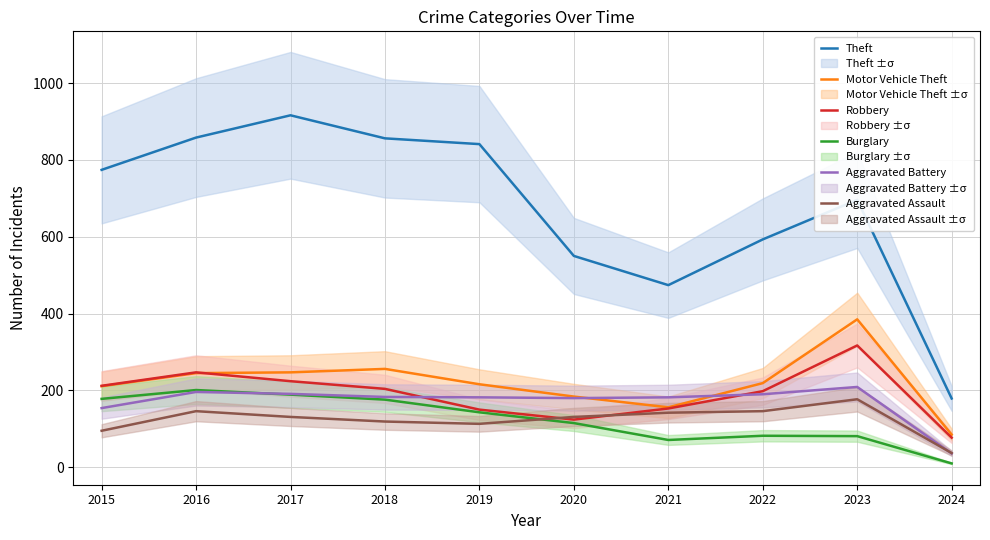

Between 2022 and 2016, which is larger?

2016